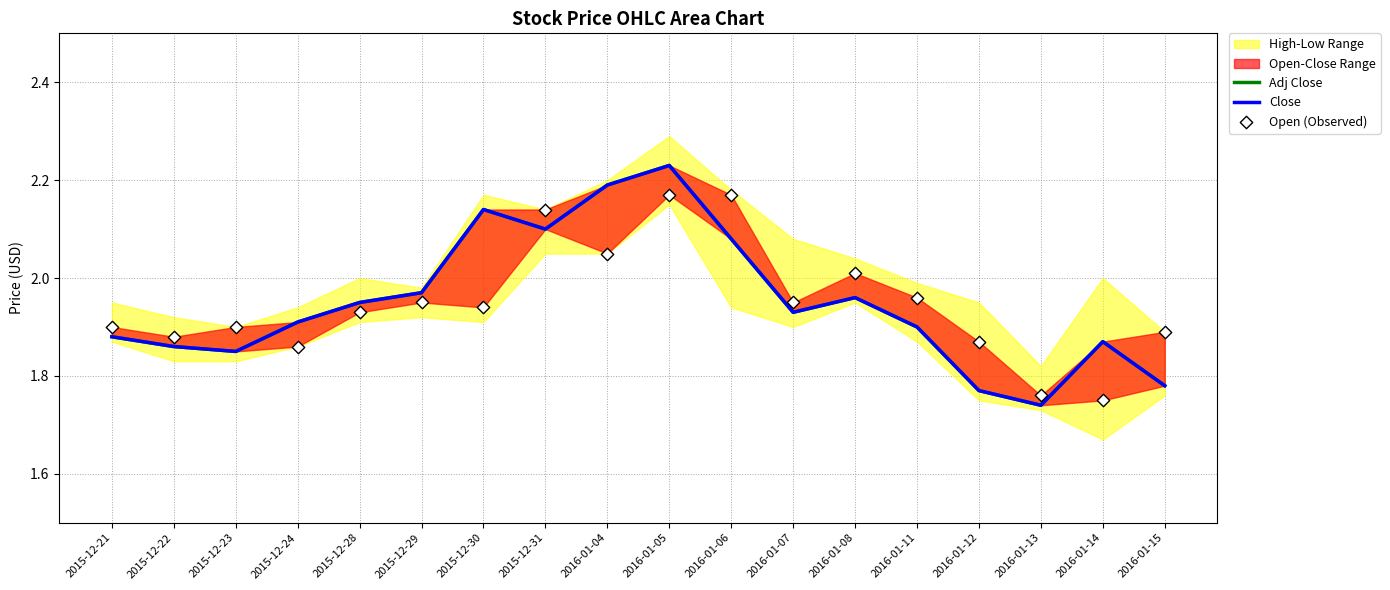

Which series has the largest total across all categories?

Adj Close